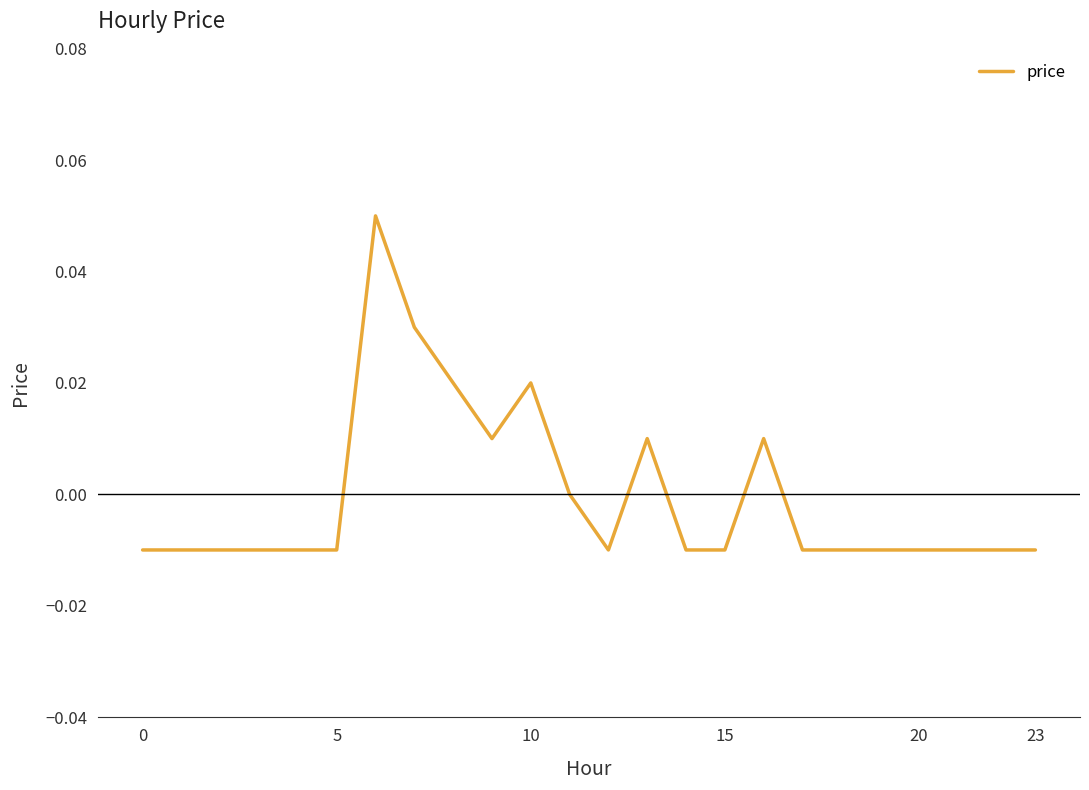

Reading left to right, extract all data points from this chart.

-0.0	-0.0	-0.0	-0.0	-0.0	-0.0	0.1	0.0	0.0	0.0	0.0	0.0	-0.0	0.0	-0.0	-0.0	0.0	-0.0	-0.0	-0.0	-0.0	-0.0	-0.0	-0.0